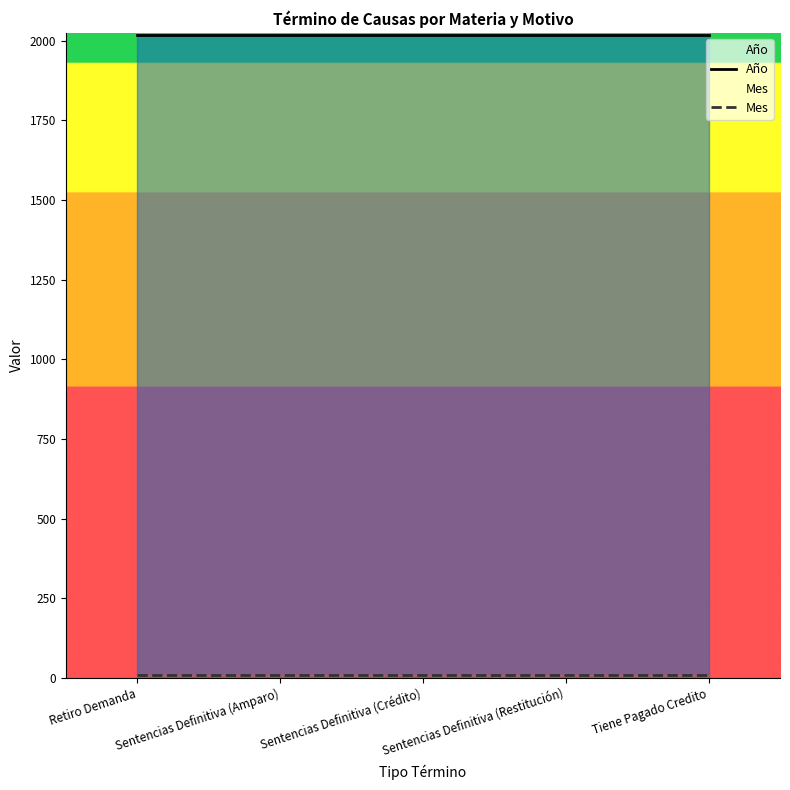

Rank the series at Sentencias Definitiva (Restitución) from lowest to highest value.

Mes, Año